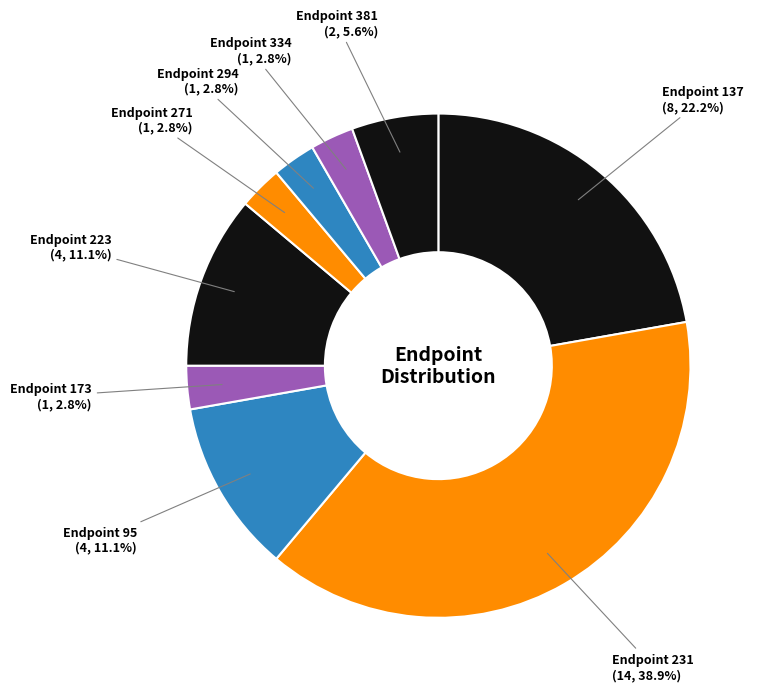

Do Endpoint 137 (8, 22.2%) and Endpoint 223 (4, 11.1%) together represent more than half of the pie?

No